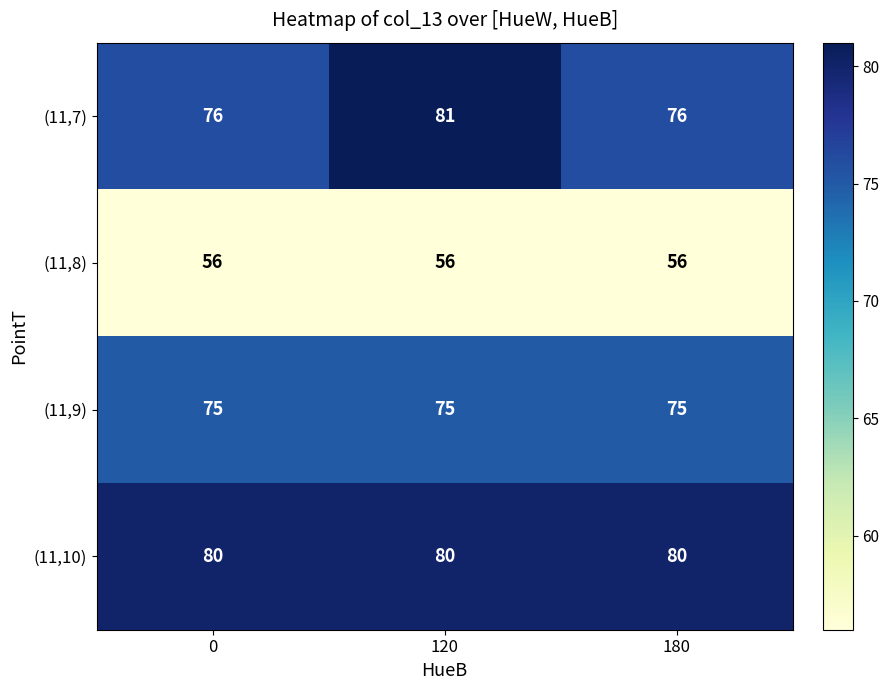

True or false: (11,9) has a value of 104 at 180.

False